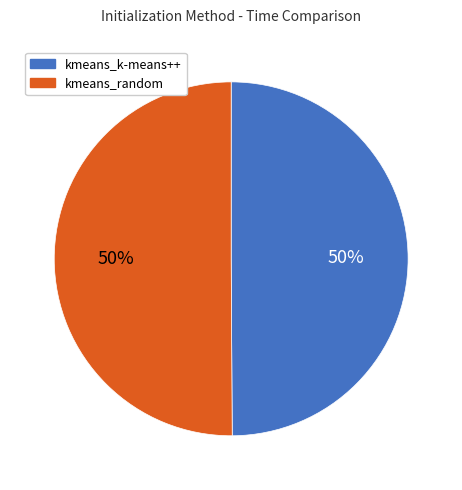

To the nearest percent, what is the average slice percentage?

50%